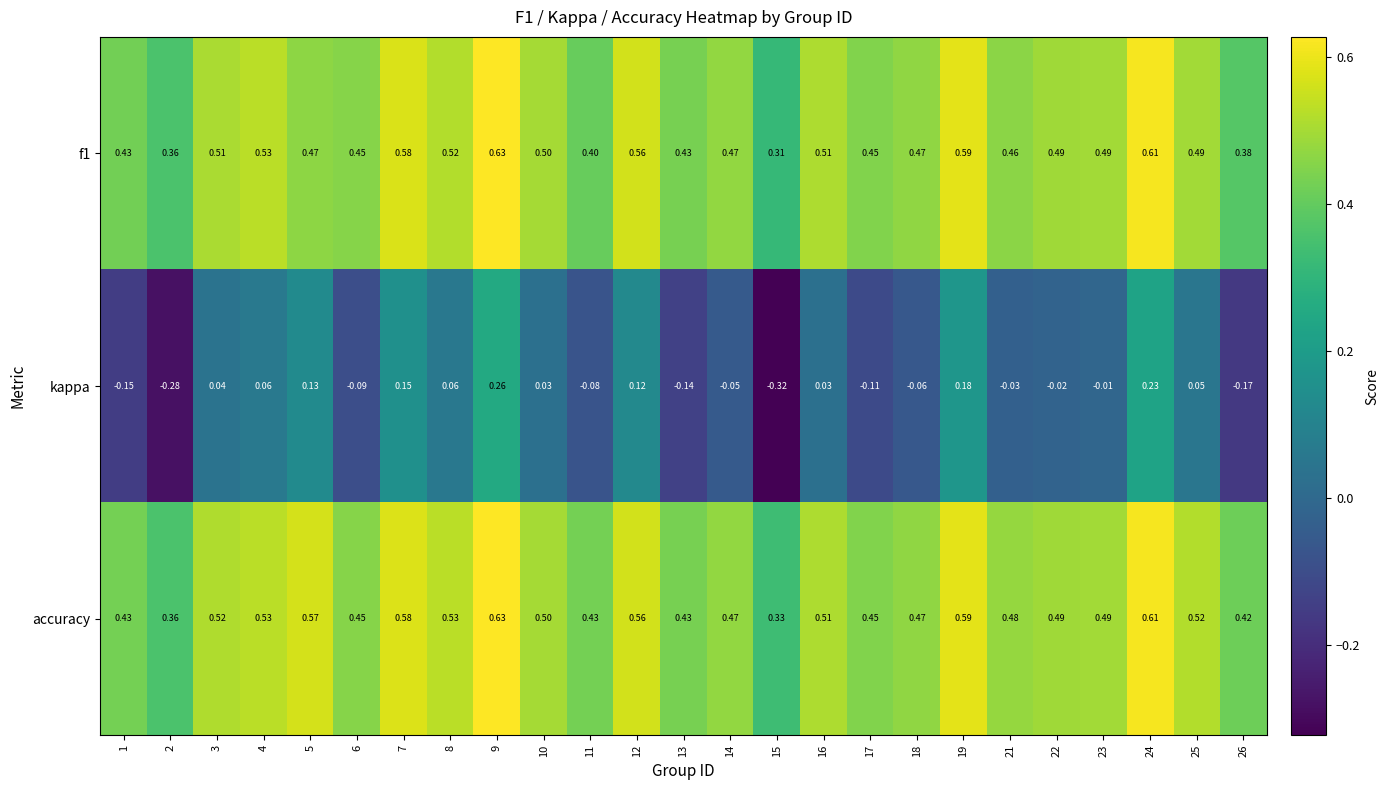

Is the value of f1 at 7 greater than the value of kappa at 11?

Yes